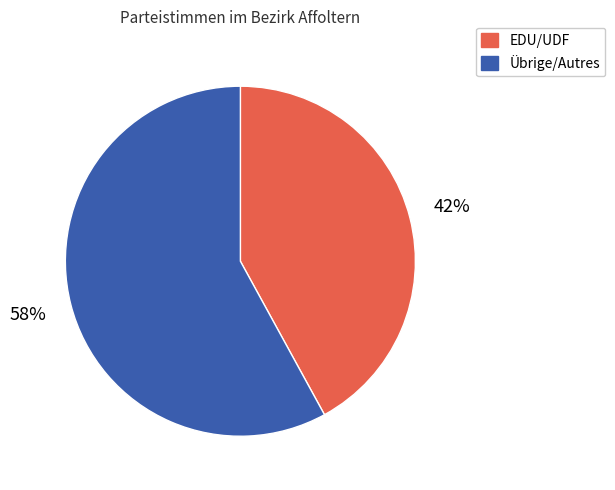

Rank the categories by value from highest to lowest.

Übrige/Autres, EDU/UDF